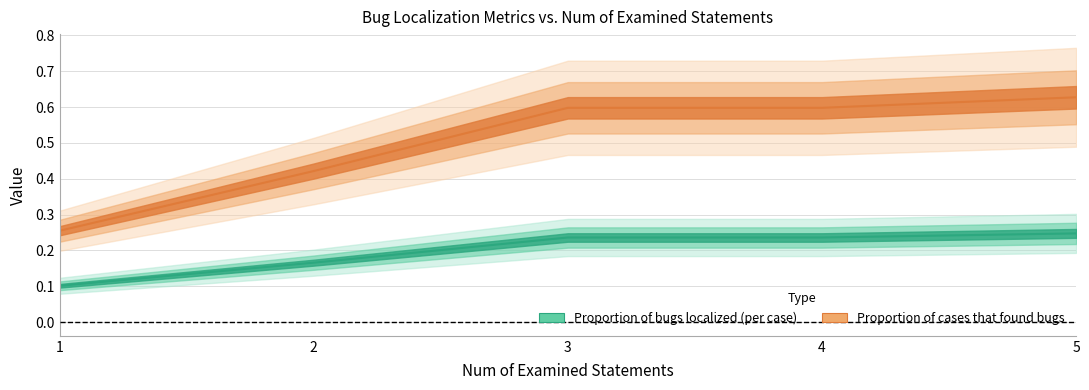

Which category has the lowest value in the Proportion of cases that found bugs series?

1